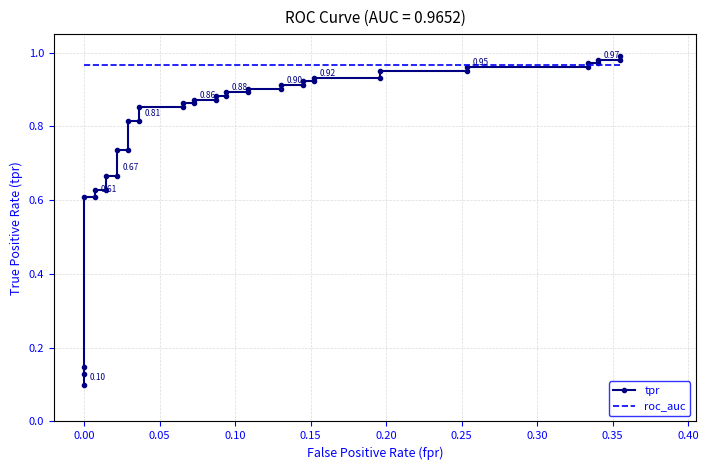

Rank the series by their maximum value, from highest to lowest.

tpr, roc_auc